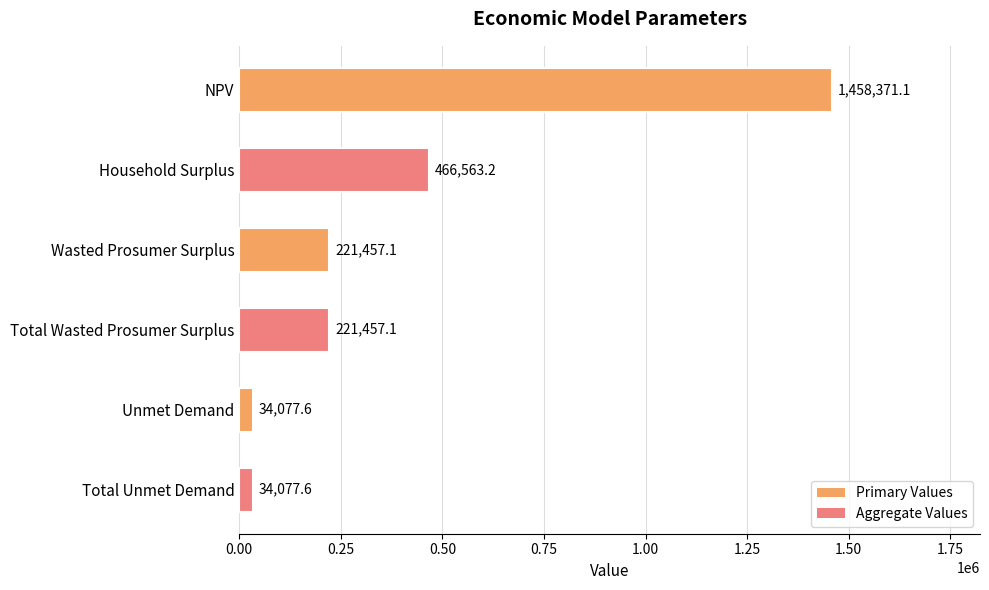

At which label is the value closest to 746224?

Household Surplus